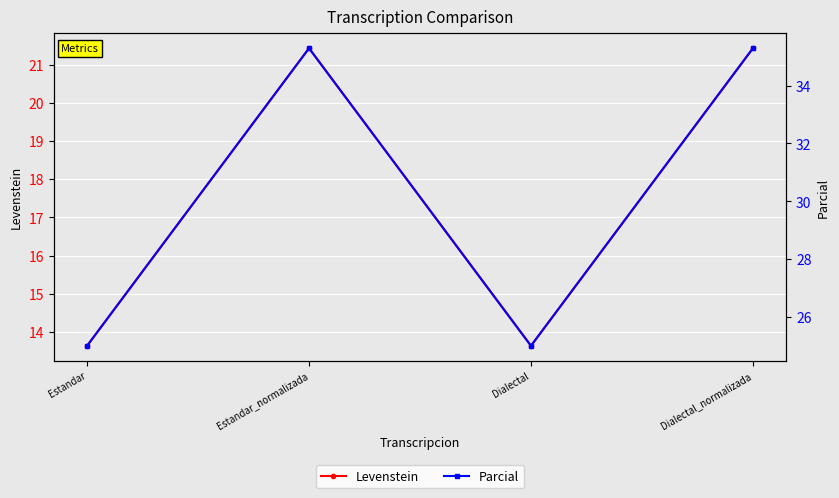

True or false: Parcial has a value of 35.3 at Dialectal_normalizada.

True